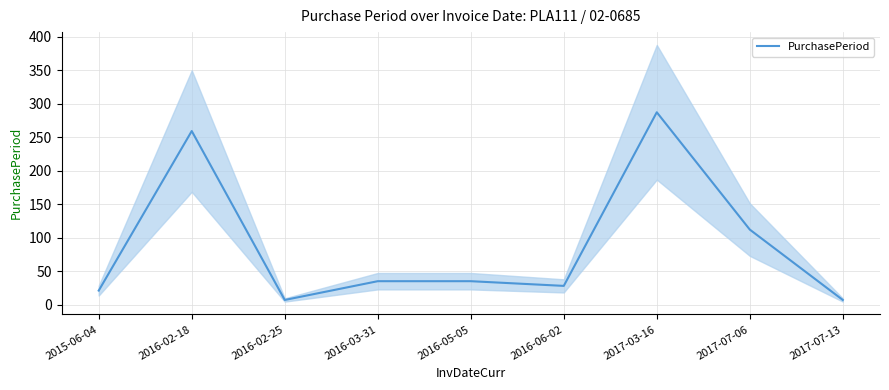

At which category does the chart reach its peak across all series?

2017-03-16